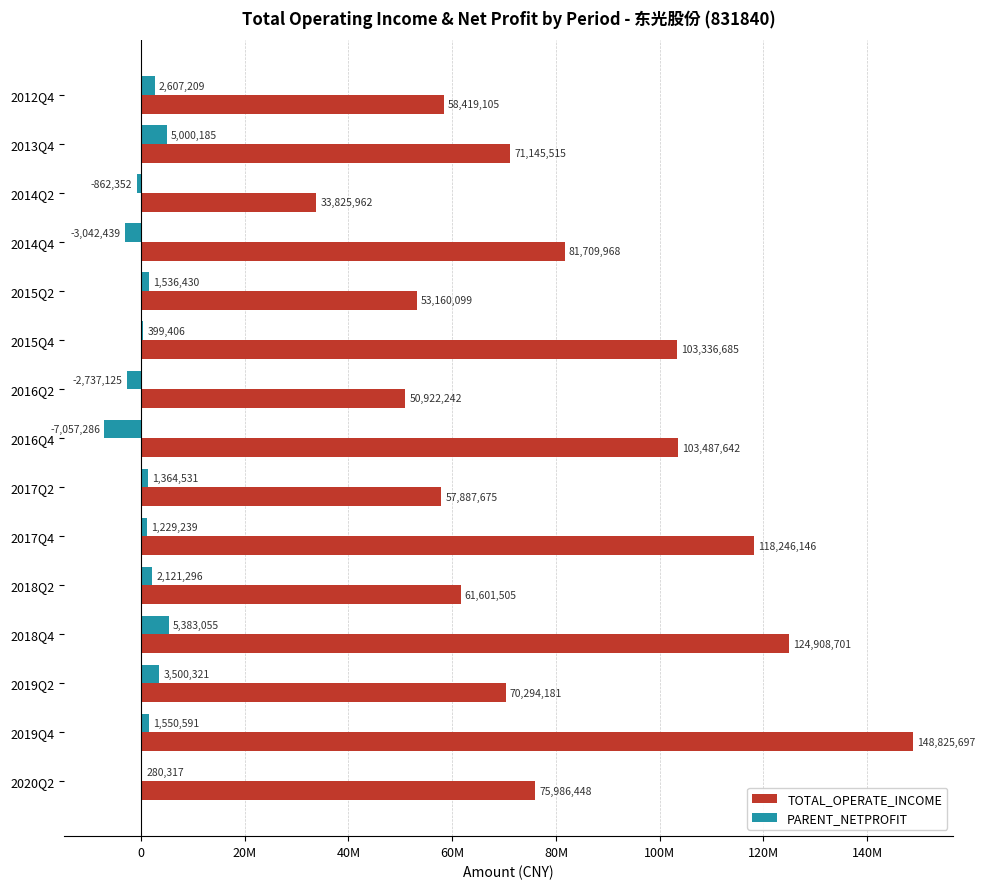

What are all the series names shown in the legend?

TOTAL_OPERATE_INCOME, PARENT_NETPROFIT